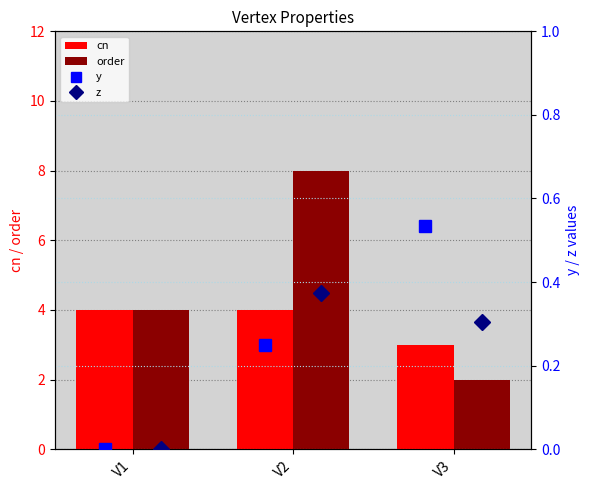

True or false: order has a value of 4 at V1.

True